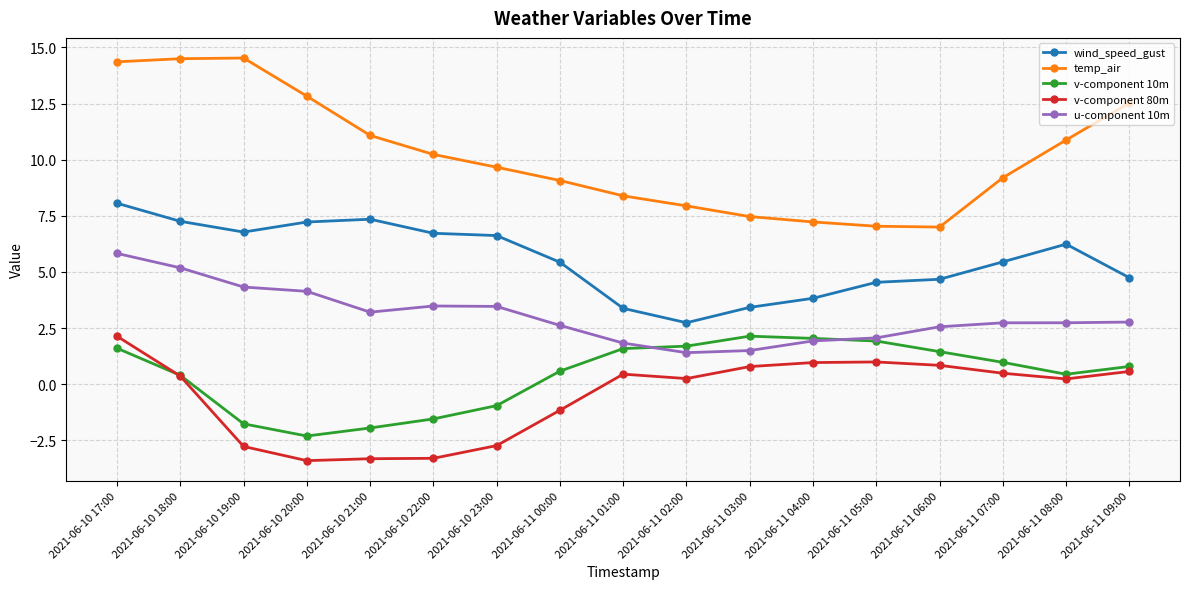

How many data points in v-component 80m are less than 0?

6